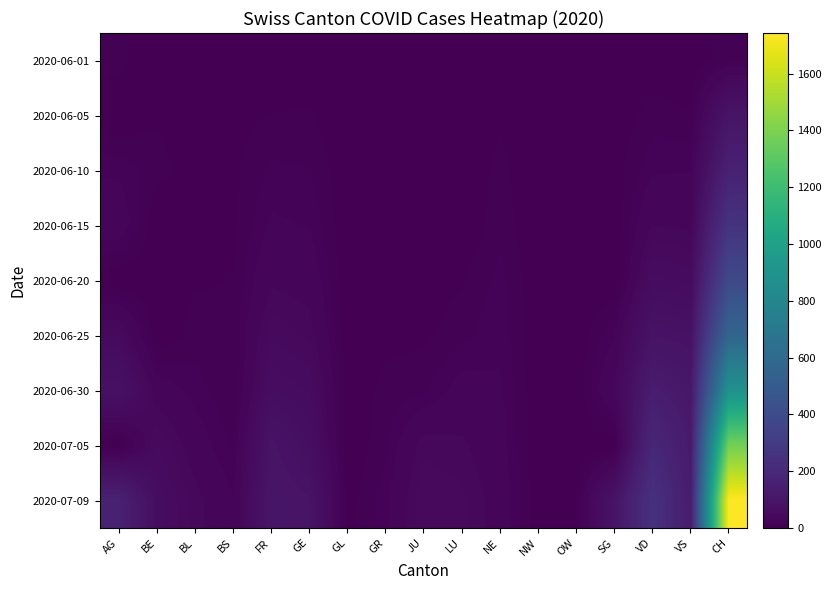

Reading right to left, transcribe all the data shown in this chart.

2020-06-01: CH=12	VS=0	VD=0	SG=1	OW=0	NW=0	NE=0	LU=0	JU=0	GR=0	GL=0	GE=1	FR=0	BS=0	BL=1	BE=0	AG=9
2020-06-05: CH=95	VS=7	VD=11	SG=0	OW=0	NW=0	NE=6	LU=0	JU=0	GR=1	GL=0	GE=8	FR=7	BS=4	BL=3	BE=6	AG=0
2020-06-10: CH=160	VS=20	VD=19	SG=3	OW=0	NW=0	NE=9	LU=1	JU=0	GR=2	GL=0	GE=14	FR=15	BS=5	BL=4	BE=9	AG=19
2020-06-15: CH=257	VS=32	VD=34	SG=0	OW=0	NW=0	NE=11	LU=0	JU=1	GR=2	GL=0	GE=20	FR=22	BS=5	BL=4	BE=0	AG=28
2020-06-20: CH=387	VS=52	VD=57	SG=0	OW=0	NW=0	NE=16	LU=6	JU=1	GR=2	GL=0	GE=29	FR=32	BS=7	BL=6	BE=0	AG=0
2020-06-25: CH=570	VS=82	VD=88	SG=20	OW=0	NW=0	NE=18	LU=12	JU=5	GR=5	GL=1	GE=39	FR=47	BS=7	BL=10	BE=0	AG=47
2020-06-30: CH=885	VS=109	VD=135	SG=35	OW=1	NW=0	NE=22	LU=25	JU=12	GR=9	GL=1	GE=54	FR=61	BS=7	BL=17	BE=27	AG=81
2020-07-05: CH=1373	VS=124	VD=191	SG=0	OW=0	NW=0	NE=25	LU=36	JU=39	GR=12	GL=0	GE=68	FR=92	BS=12	BL=27	BE=49	AG=0
2020-07-09: CH=1743	VS=131	VD=246	SG=92	OW=5	NW=1	NE=28	LU=43	JU=47	GR=18	GL=3	GE=90	FR=100	BS=21	BL=38	BE=59	AG=160